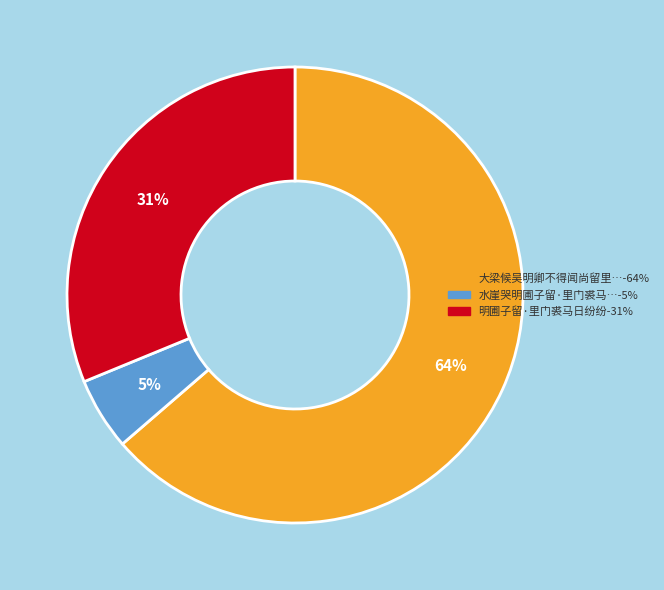

Is there any slice that represents more than half of the pie?

Yes